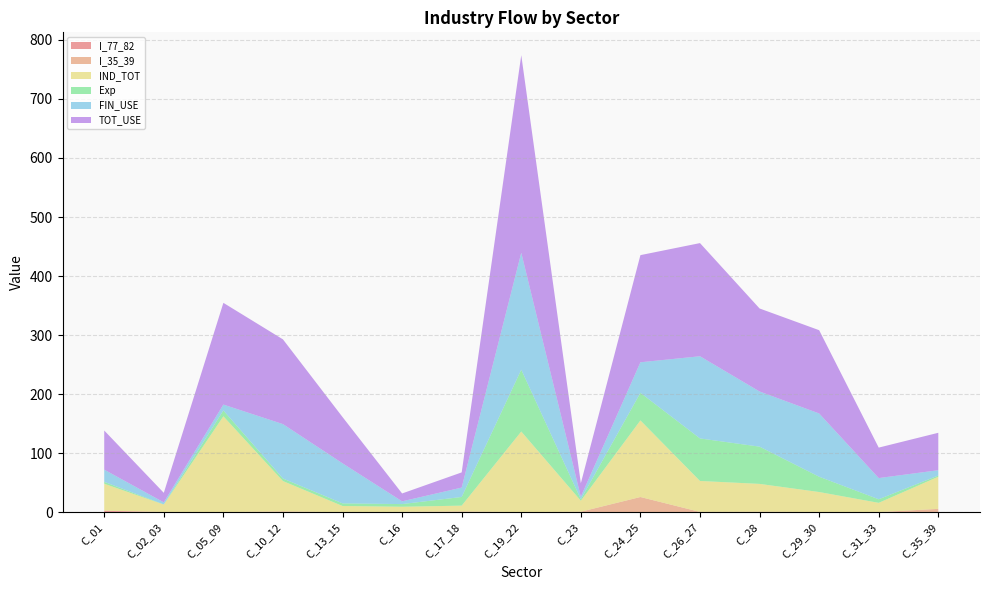

Reading left to right, extract all data points from this chart.

I_77_82: C_01=2.5	C_02_03=0.3	C_05_09=0.0	C_10_12=0.5	C_13_15=0.0	C_16=0.1	C_17_18=0.1	C_19_22=0.1	C_23=0.2	C_24_25=0.4	C_26_27=0.5	C_28=0.4	C_29_30=0.1	C_31_33=0.1	C_35_39=0.4
I_35_39: C_01=0.3	C_02_03=0.1	C_05_09=0.2	C_10_12=1.0	C_13_15=0.0	C_16=0.6	C_17_18=1.4	C_19_22=0.2	C_23=0.7	C_24_25=25.5	C_26_27=0.1	C_28=0.5	C_29_30=0.3	C_31_33=0.2	C_35_39=5.3
IND_TOT: C_01=45.6	C_02_03=12.7	C_05_09=162.3	C_10_12=51.3	C_13_15=10.6	C_16=8.7	C_17_18=9.8	C_19_22=136.5	C_23=18.6	C_24_25=129.7	C_26_27=52.4	C_28=47.2	C_29_30=33.9	C_31_33=15.7	C_35_39=54.4
Exp: C_01=3.2	C_02_03=0.2	C_05_09=9.9	C_10_12=4.3	C_13_15=4.5	C_16=4.5	C_17_18=14.7	C_19_22=104.7	C_23=2.5	C_24_25=46.7	C_26_27=72.0	C_28=63.1	C_29_30=25.9	C_31_33=6.1	C_35_39=2.1
FIN_USE: C_01=20.7	C_02_03=3.5	C_05_09=9.9	C_10_12=92.1	C_13_15=67.8	C_16=4.6	C_17_18=15.9	C_19_22=198.0	C_23=4.3	C_24_25=51.7	C_26_27=139.2	C_28=93.4	C_29_30=107.1	C_31_33=35.9	C_35_39=9.0
TOT_USE: C_01=66.2	C_02_03=16.1	C_05_09=172.3	C_10_12=143.5	C_13_15=78.4	C_16=13.3	C_17_18=25.7	C_19_22=334.6	C_23=22.8	C_24_25=181.4	C_26_27=191.6	C_28=140.6	C_29_30=141.0	C_31_33=51.6	C_35_39=63.4